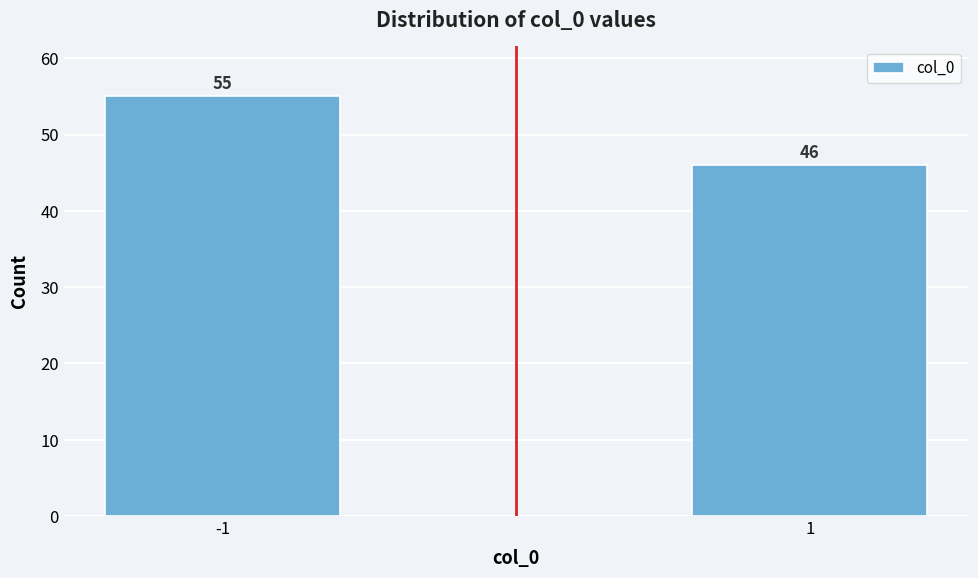

Reading right to left, what are all the values shown in this chart?

46	55